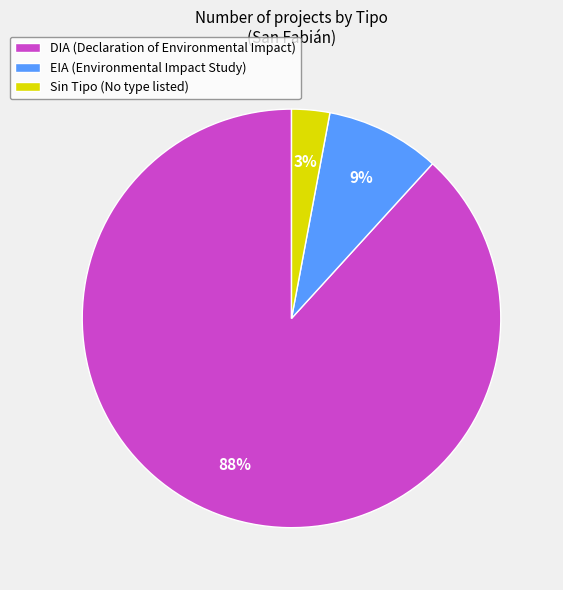

To the nearest percent, what is the average slice percentage?

33%